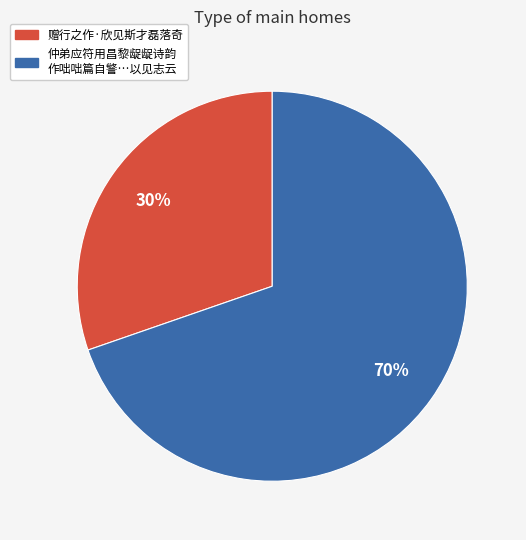

Does any single category account for the majority?

Yes